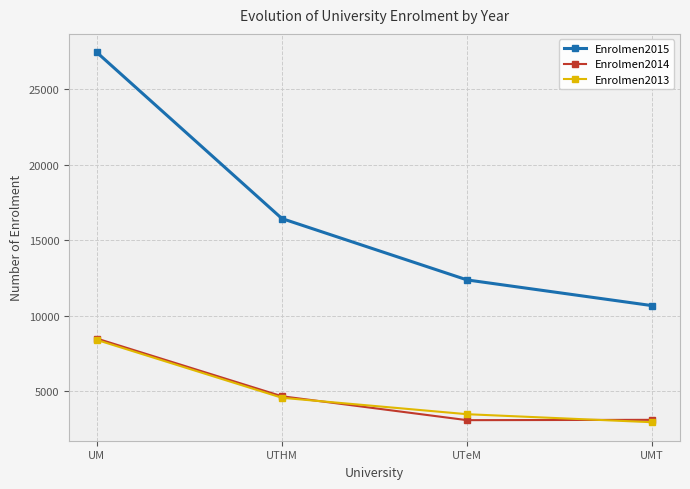

Where does the Enrolmen2013 series first go above 4559?

UM